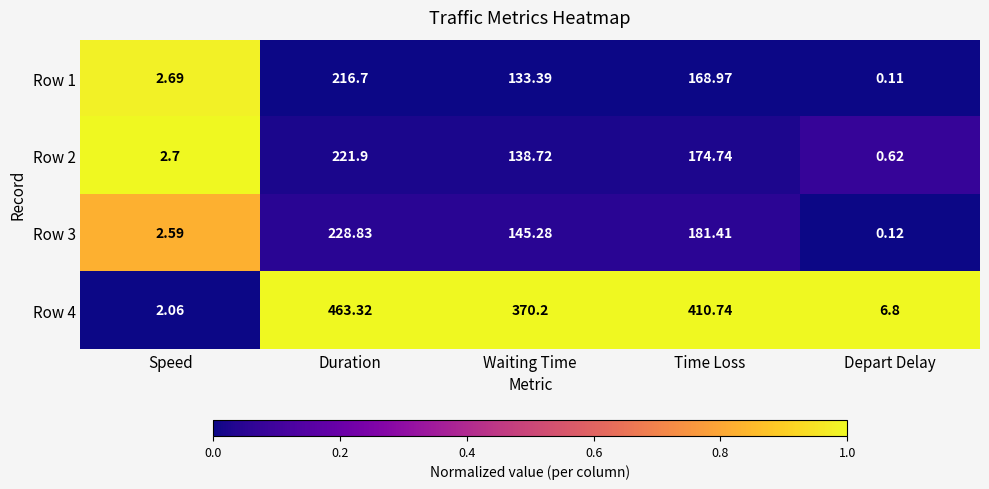

At which category is the sum across all series the highest?

Duration